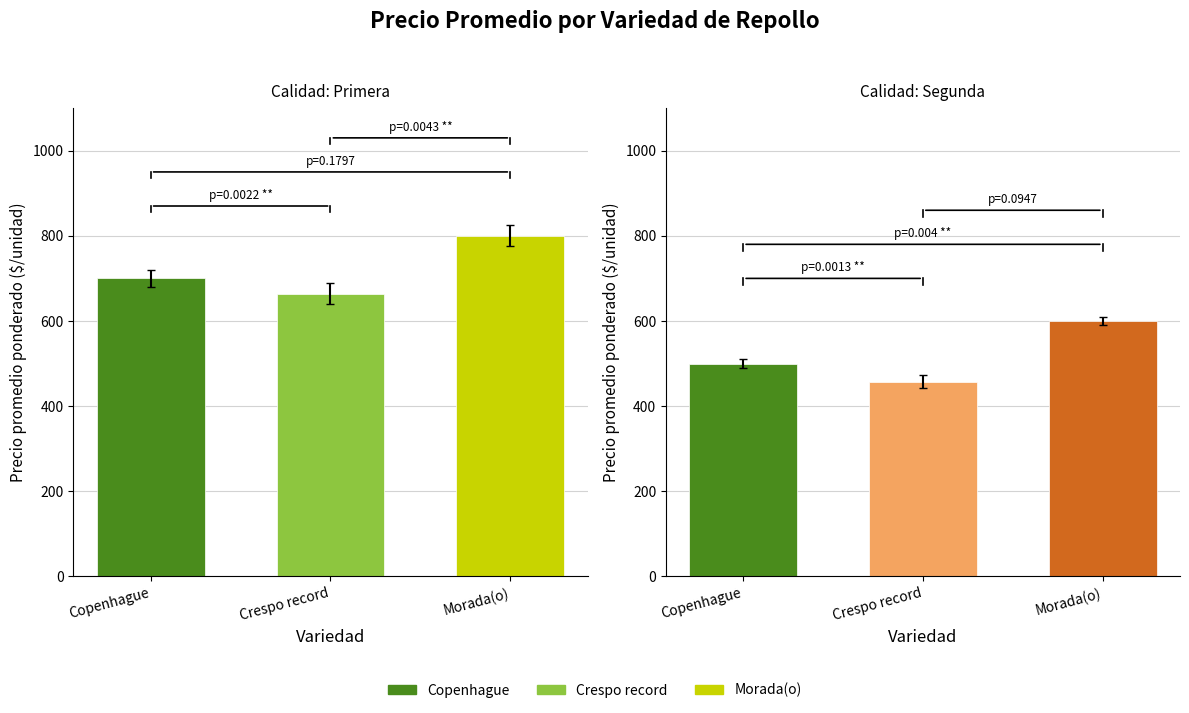

Between Copenhague and Morada(o), which is larger?

Morada(o)